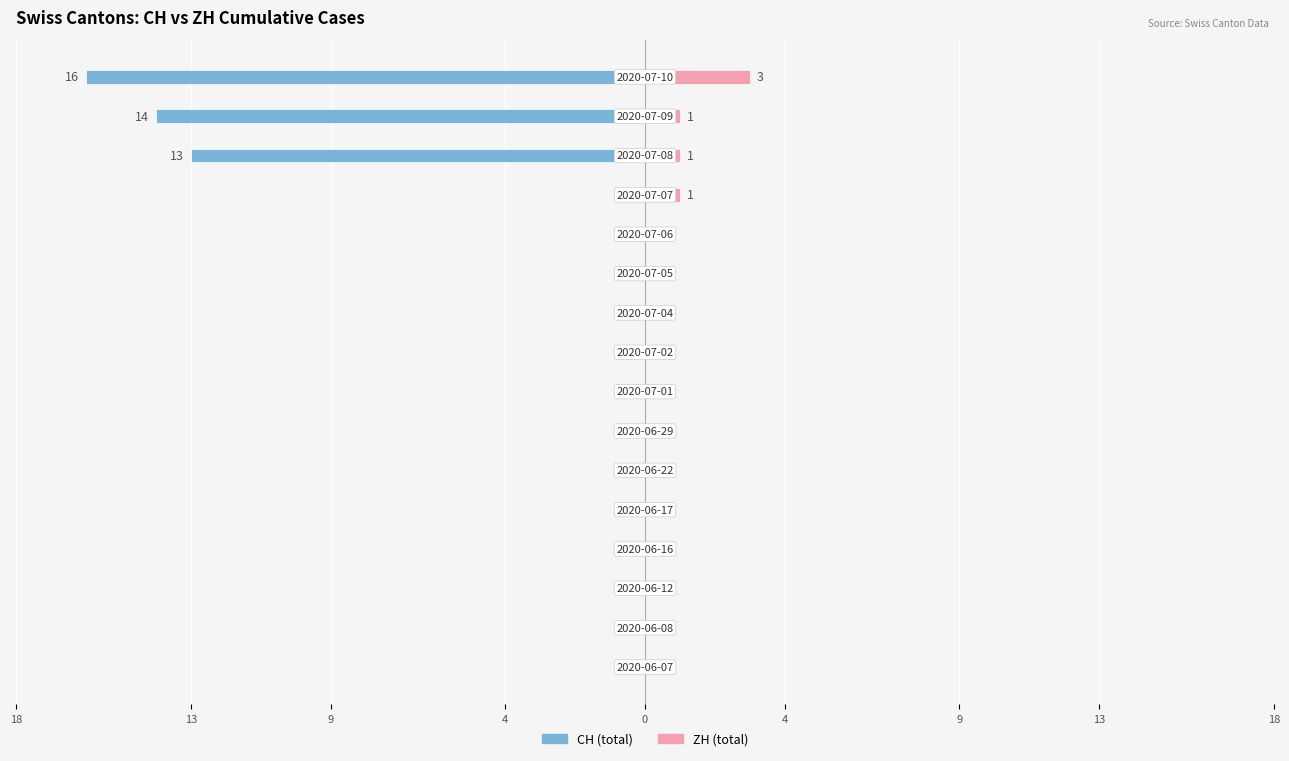

Reading left to right, what are all the values shown in this chart?

Left (CH): 0	0	0	0	0	0	0	0	0	0	0	0	0	-13	-14	-16
Right (ZH): 0	0	0	0	0	0	0	0	0	0	0	0	1	1	1	3